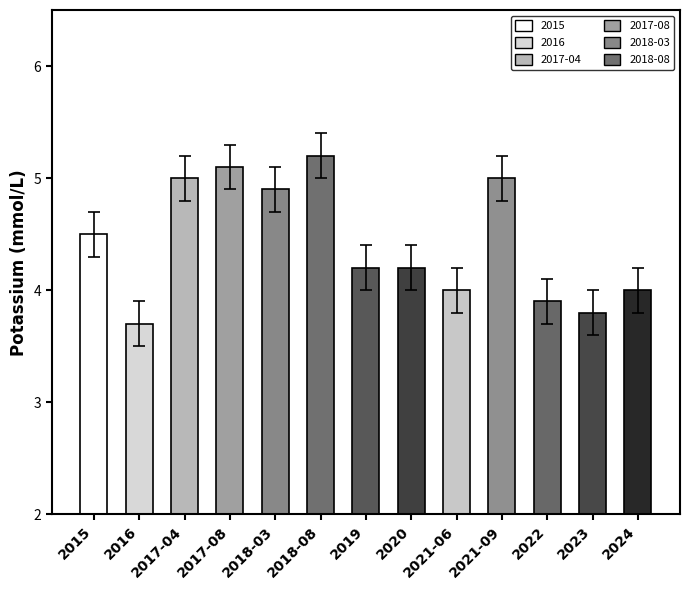

What position from the right is 2016?

12